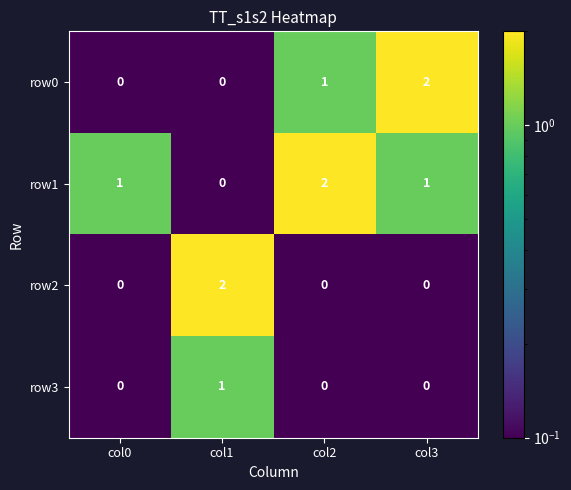

Which category has the lowest value in the row1 series?

col1